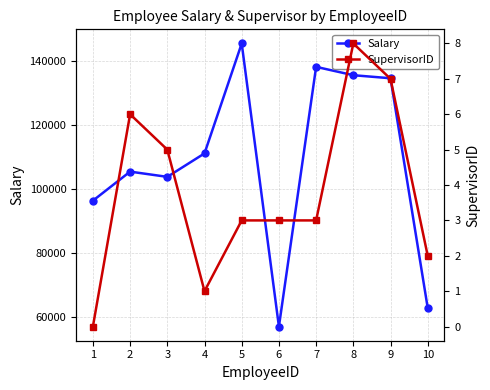

Count the number of data series in this chart.

2